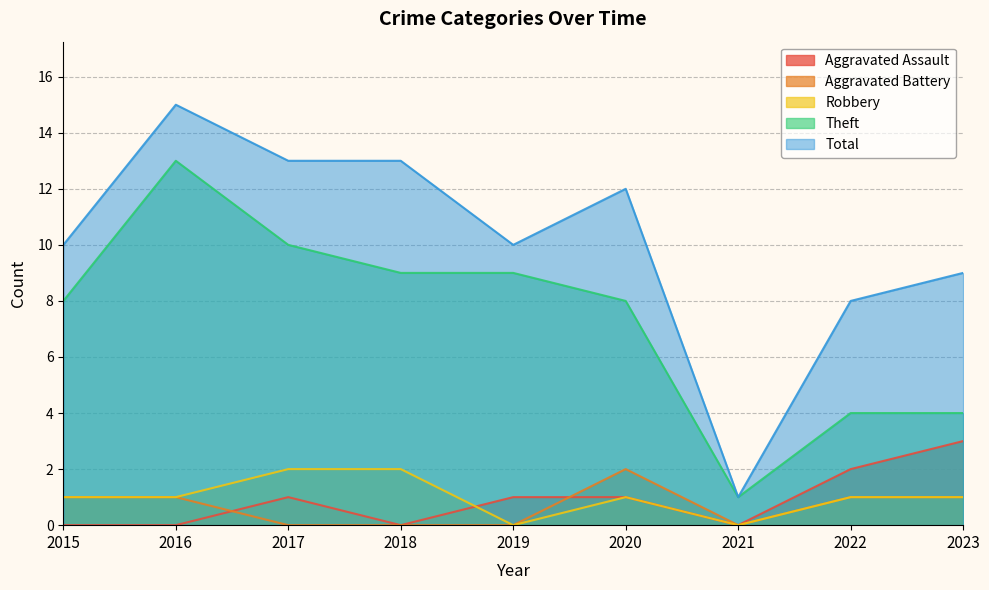

True or false: Aggravated Assault and Theft cross at least once.

False